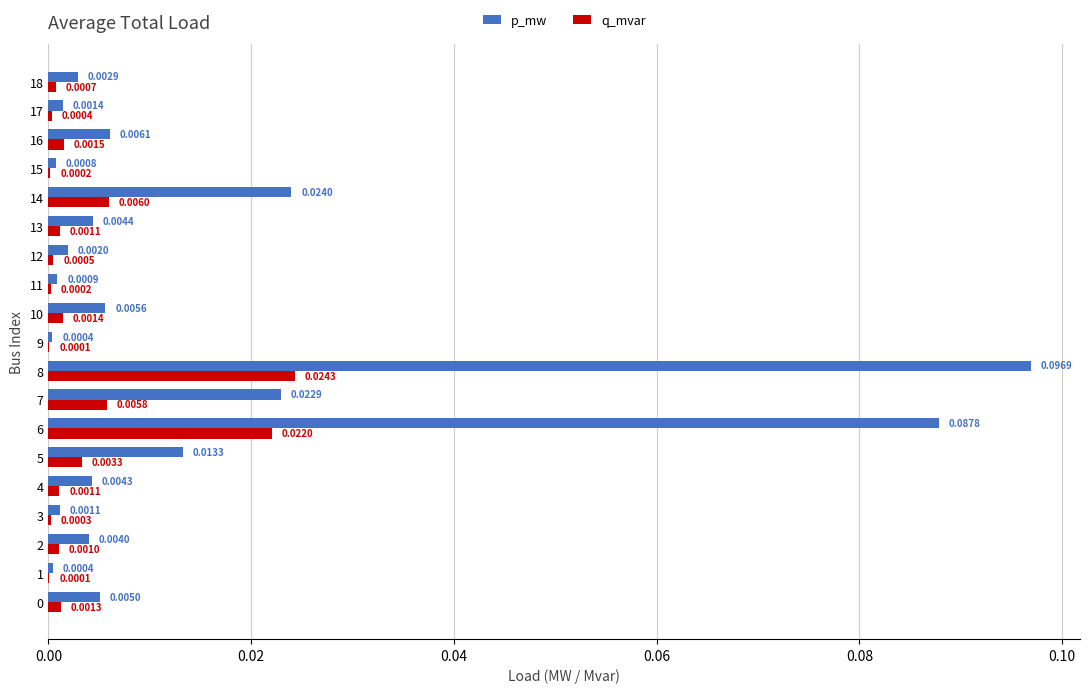

Between 8 and 11, which series saw the biggest shift?

p_mw